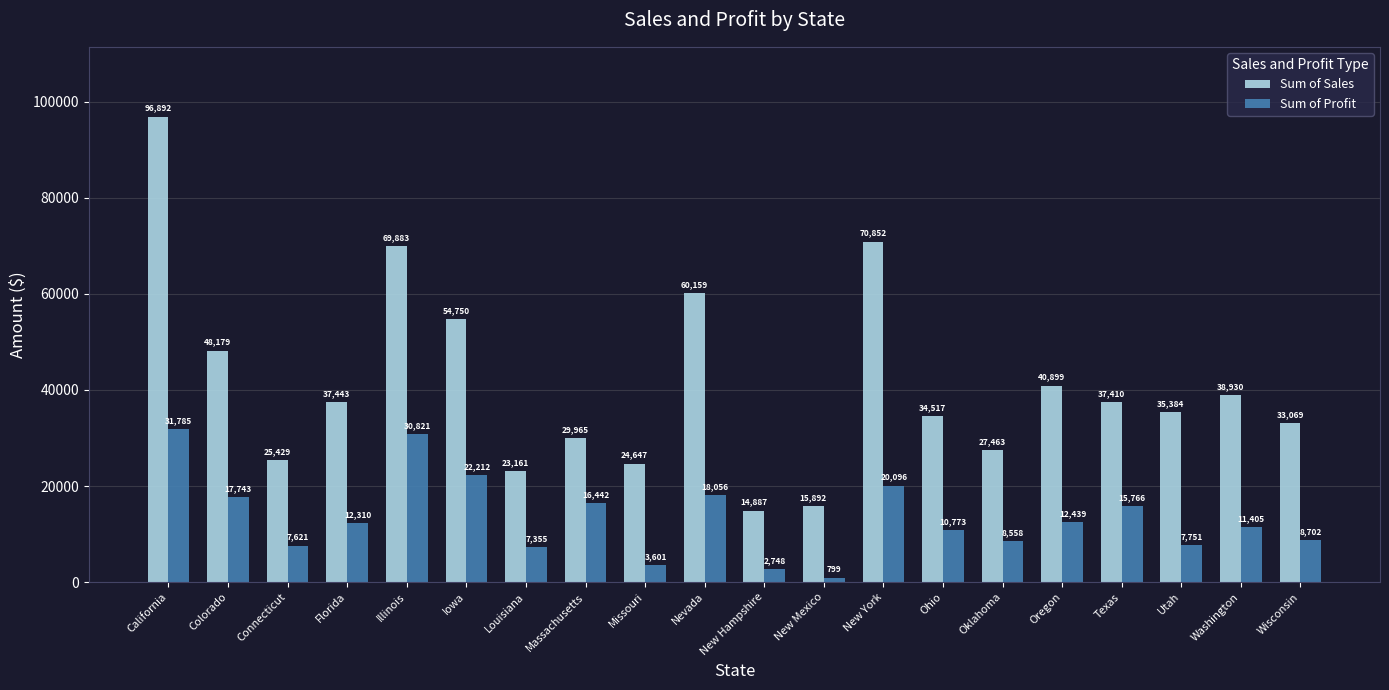

Reading left to right, transcribe all the data shown in this chart.

Sum of Sales: California=96892	Colorado=48179	Connecticut=25429	Florida=37443	Illinois=69883	Iowa=54750	Louisiana=23161	Massachusetts=29965	Missouri=24647	Nevada=60159	New Hampshire=14887	New Mexico=15892	New York=70852	Ohio=34517	Oklahoma=27463	Oregon=40899	Texas=37410	Utah=35384	Washington=38930	Wisconsin=33069
Sum of Profit: California=31785	Colorado=17743	Connecticut=7621	Florida=12310	Illinois=30821	Iowa=22212	Louisiana=7355	Massachusetts=16442	Missouri=3601	Nevada=18056	New Hampshire=2748	New Mexico=799	New York=20096	Ohio=10773	Oklahoma=8558	Oregon=12439	Texas=15766	Utah=7751	Washington=11405	Wisconsin=8702